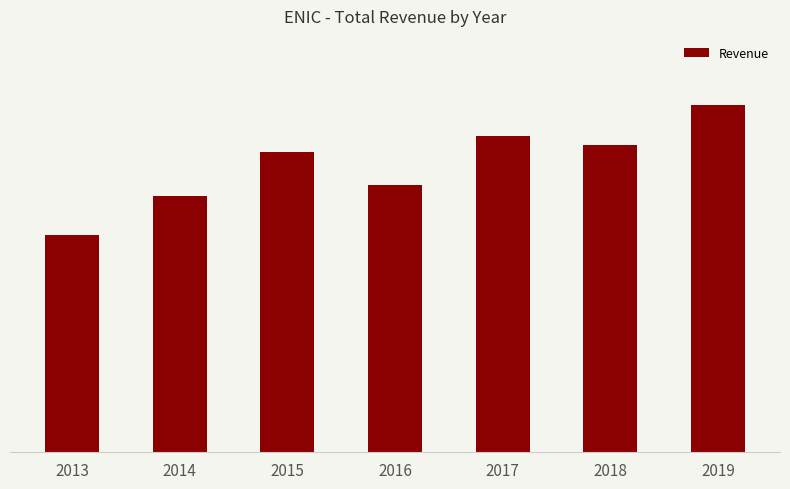

Where is the data nearest to the value 2795500?

2016